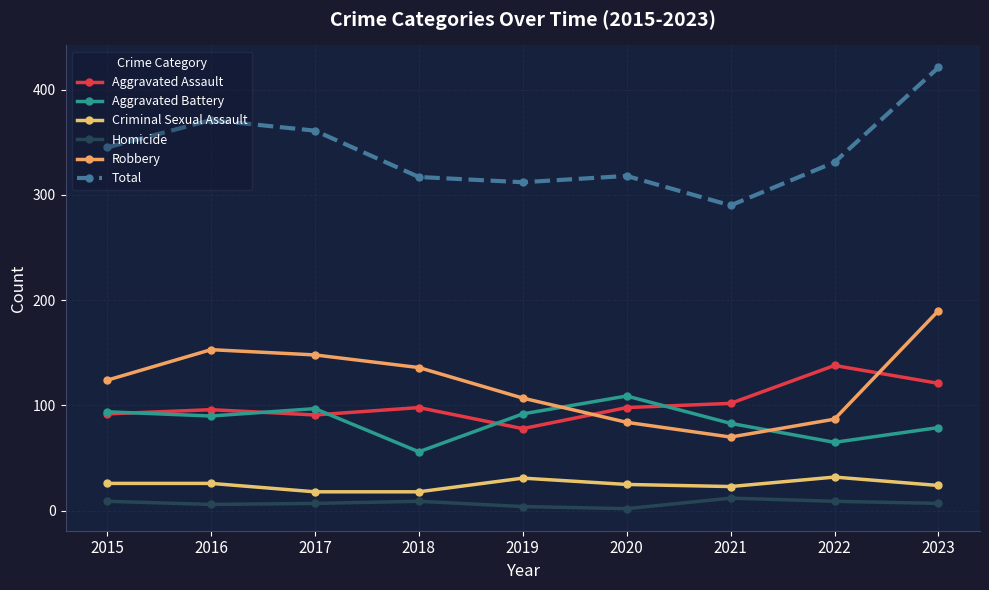

Where is the first local minimum for Aggravated Battery?

2016